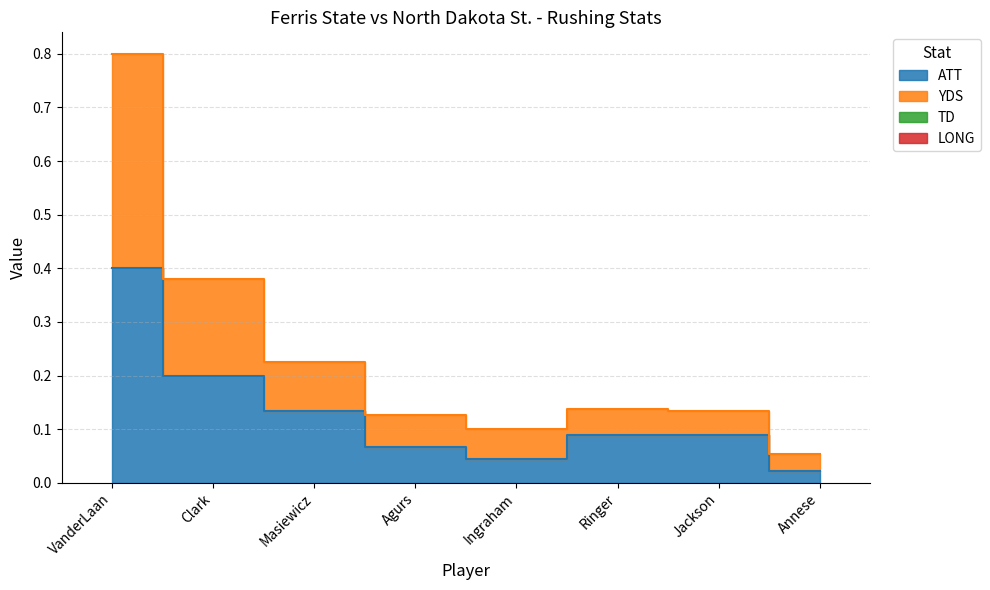

At how many categories does at least one series exceed 0?

8